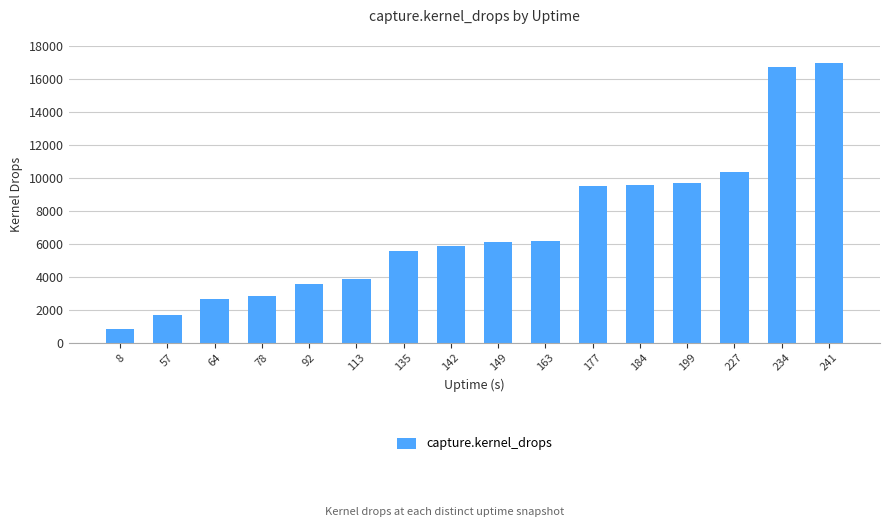

What is the value of the 12th bar from the left?

9558